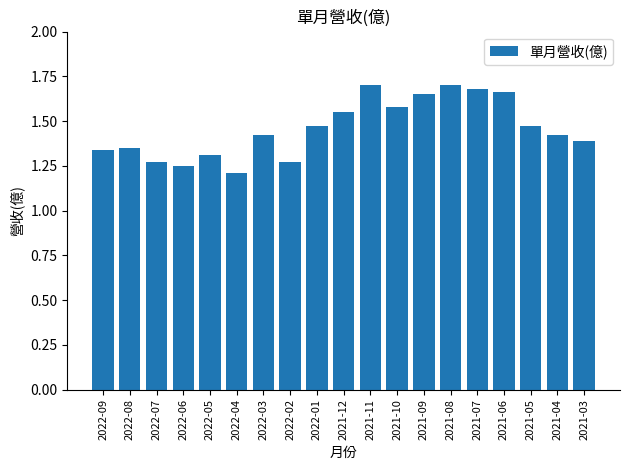

What is the label of the 9th bar from the right?

2021-11